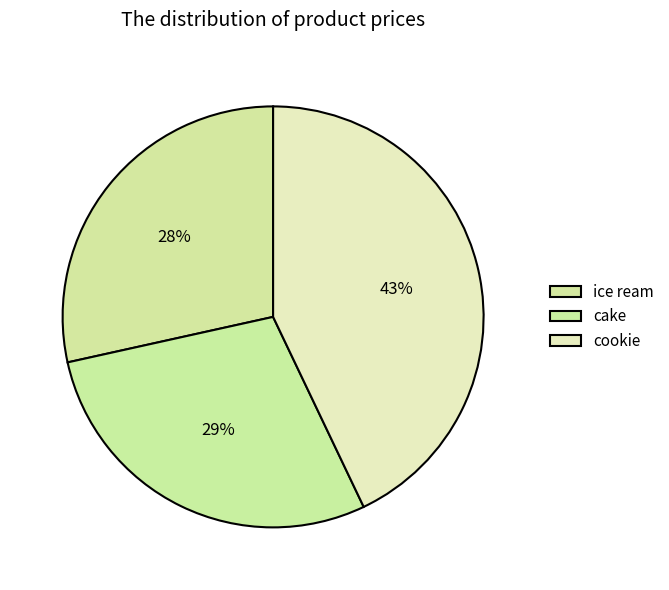

Which category has the smallest portion of the pie?

ice ream